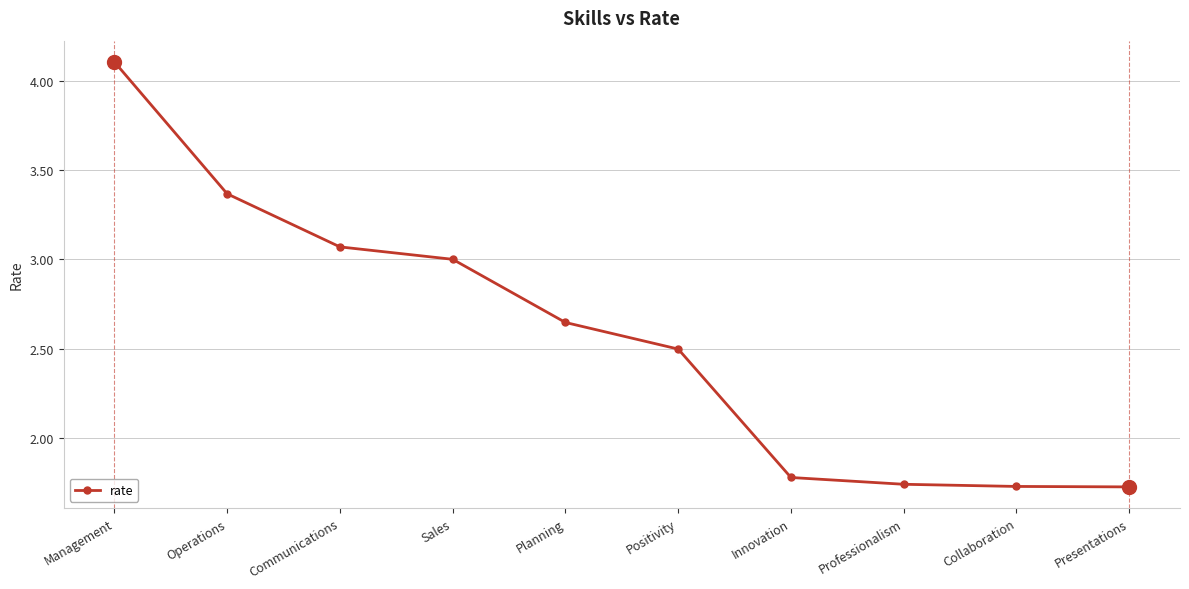

What is the change in value from Communications to Positivity?

-0.6